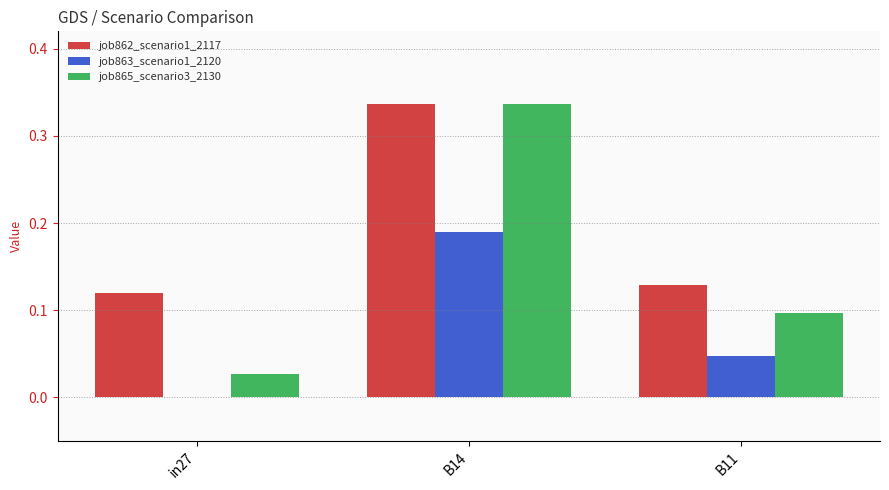

What is the sum of the job865_scenario3_2130 values at B14 and B11?

0.4